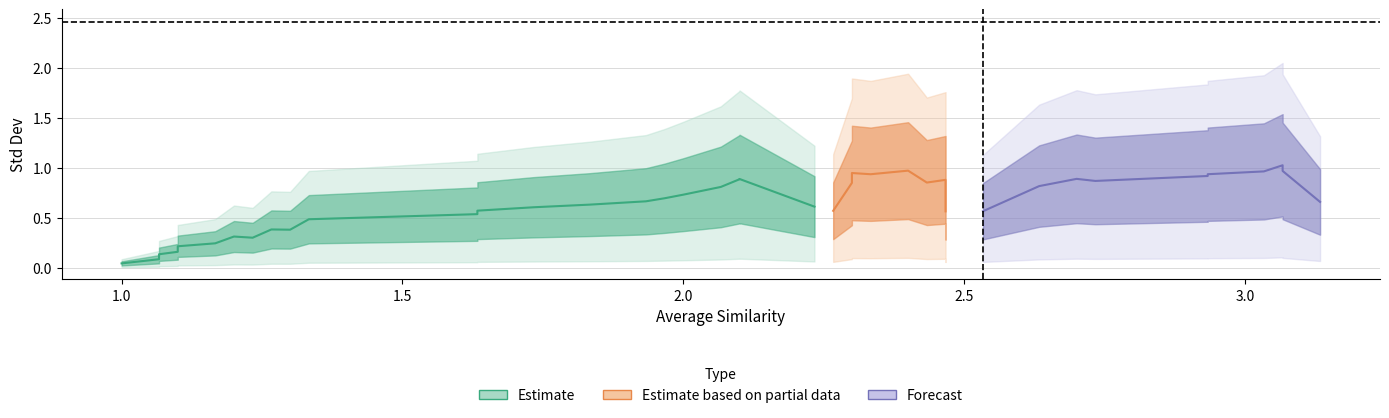

Is it true that std_dev equals 0.8 at 30?

False